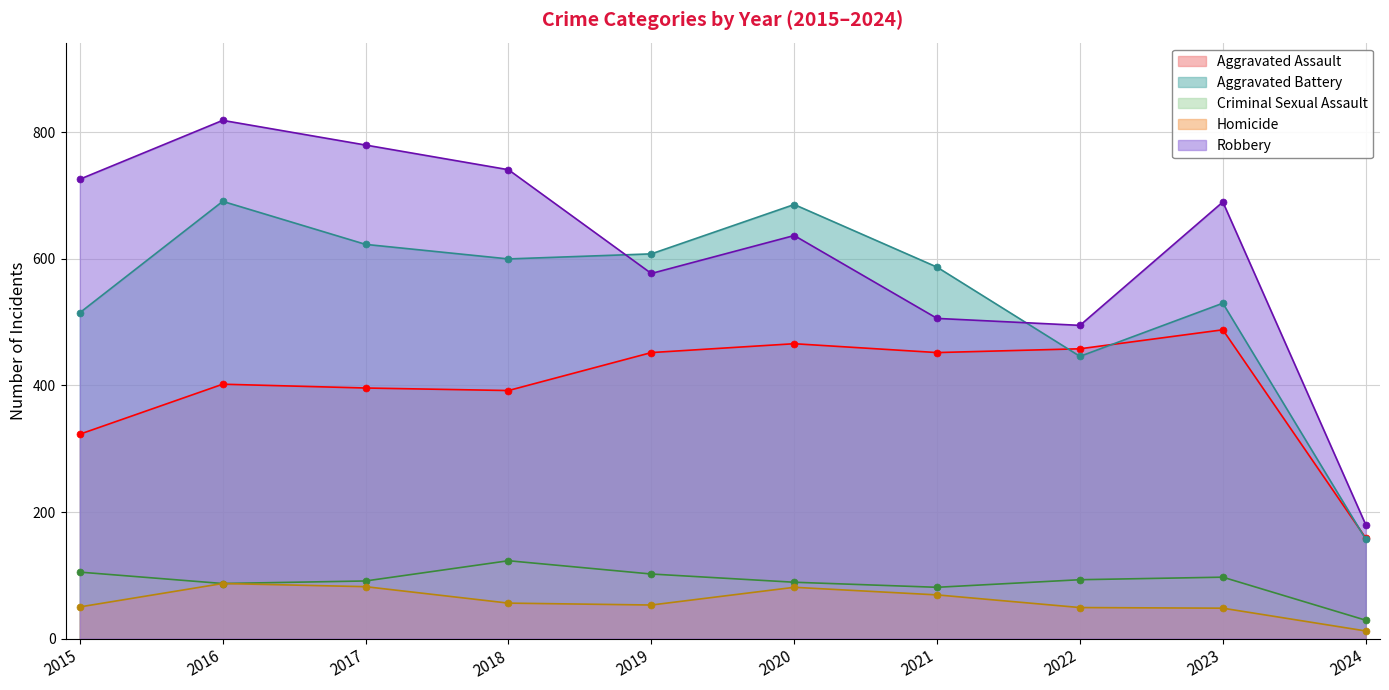

What is the approximate value of Homicide at 2016, to the nearest 5?

85